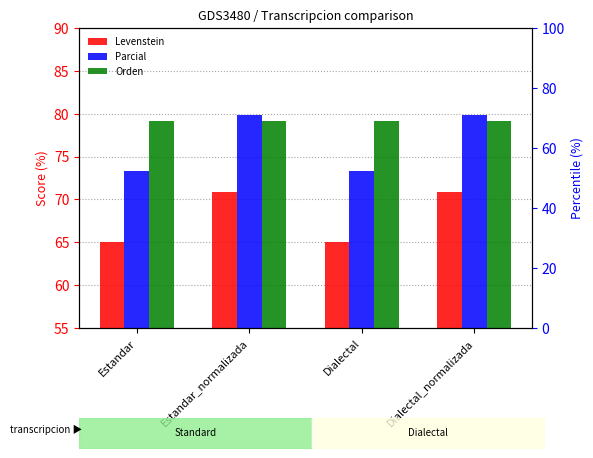

What is the approximate value of Levenstein at Estandar?

65.1